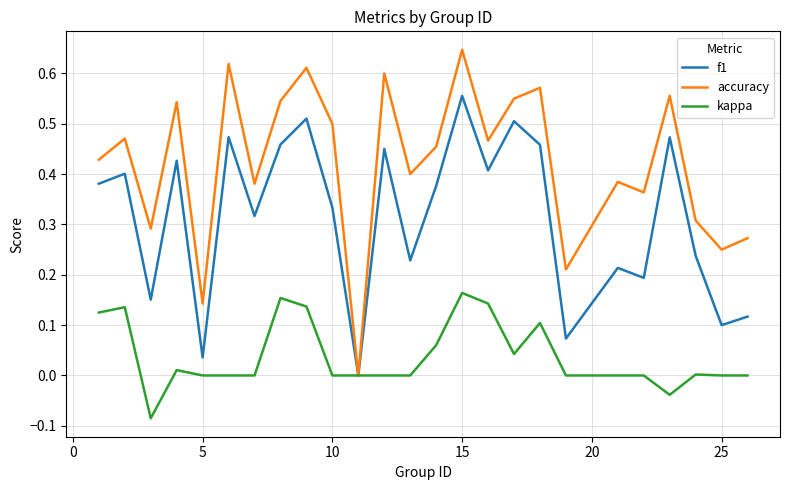

Rank the series by their average value, from highest to lowest.

accuracy, f1, kappa